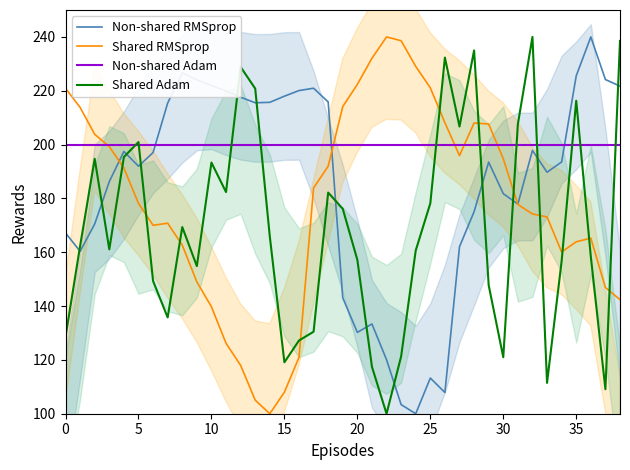

What are all the series names shown in the legend?

Non-shared RMSprop, Shared RMSprop, Non-shared Adam, Shared Adam